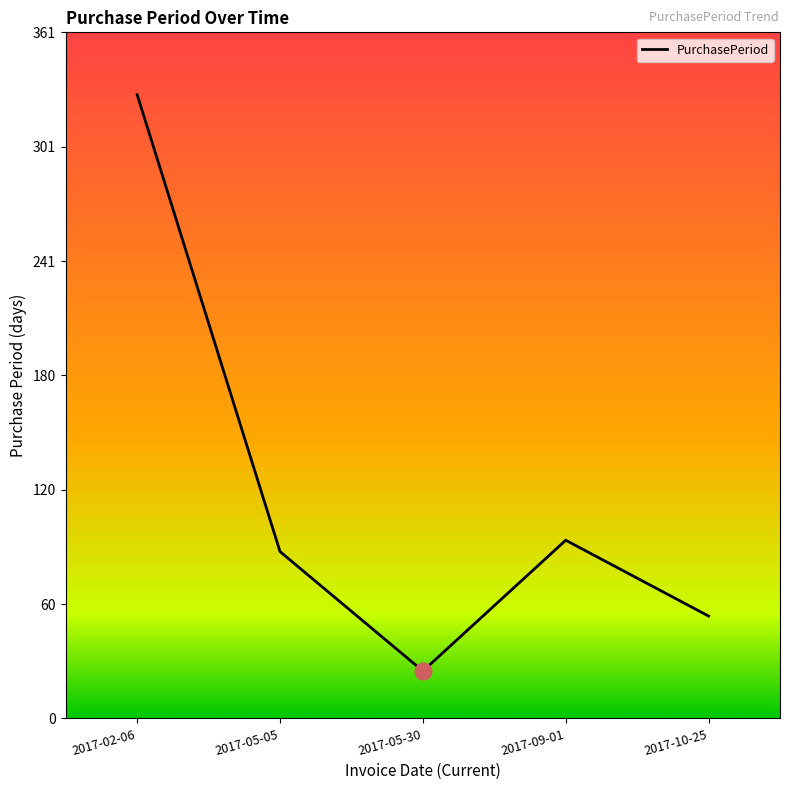

How many values are below 88?

2